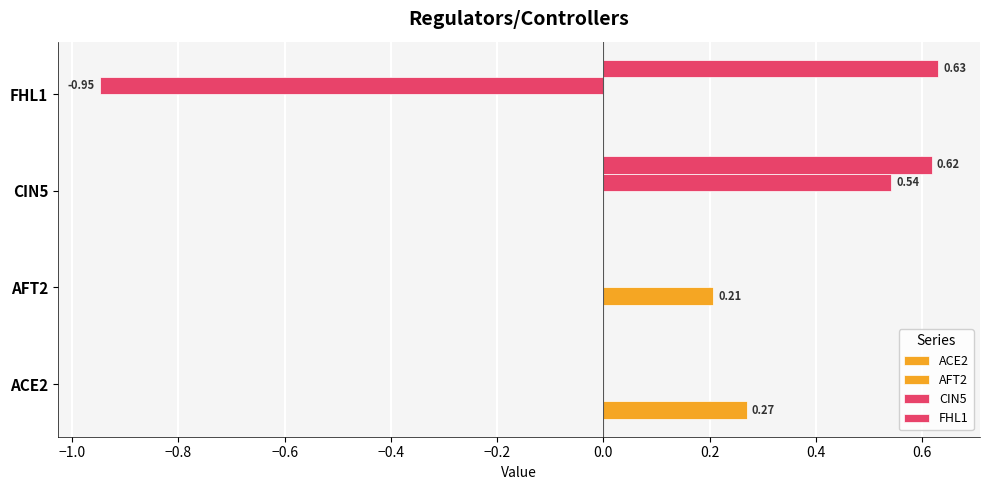

How many distinct data groups are displayed?

4